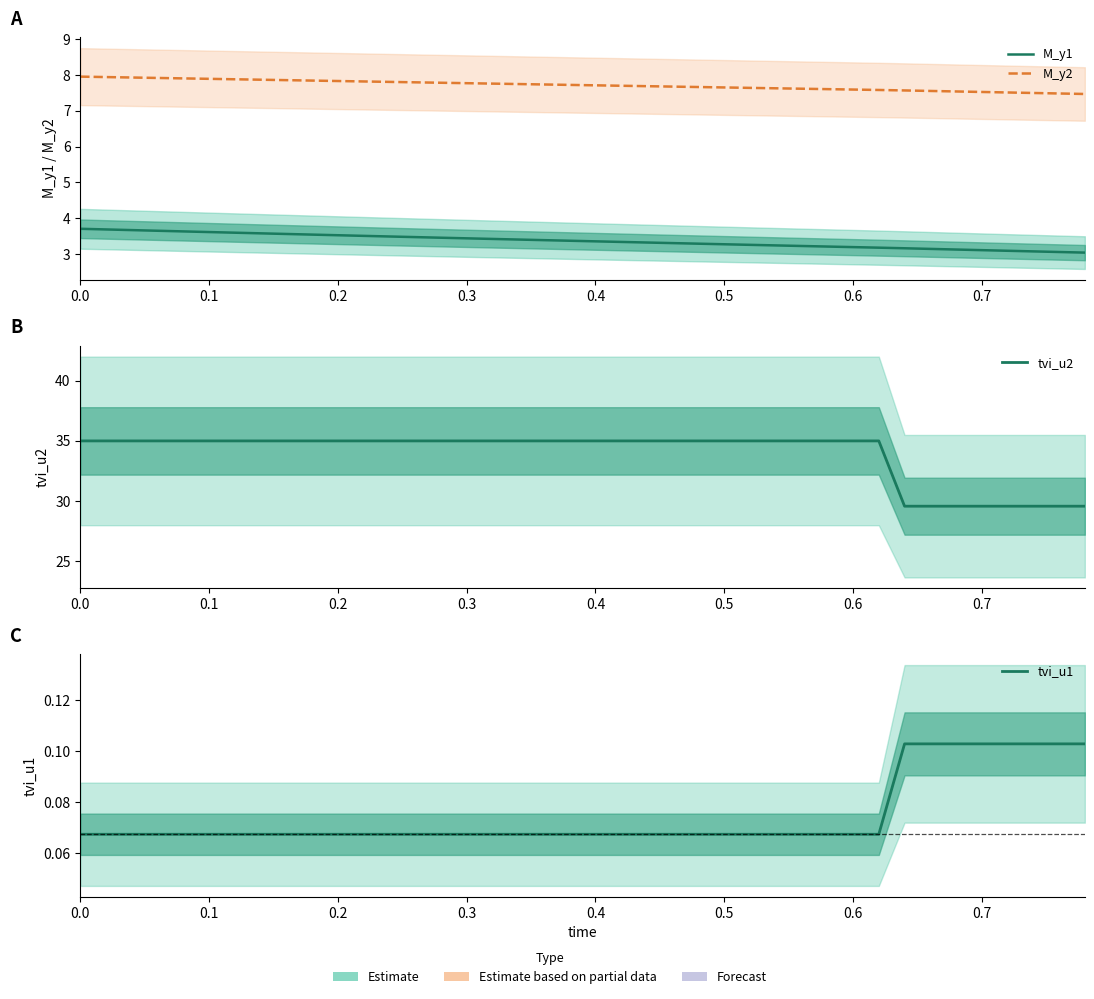

True or false: tvi_u2 and M_y2 intersect in this chart.

False